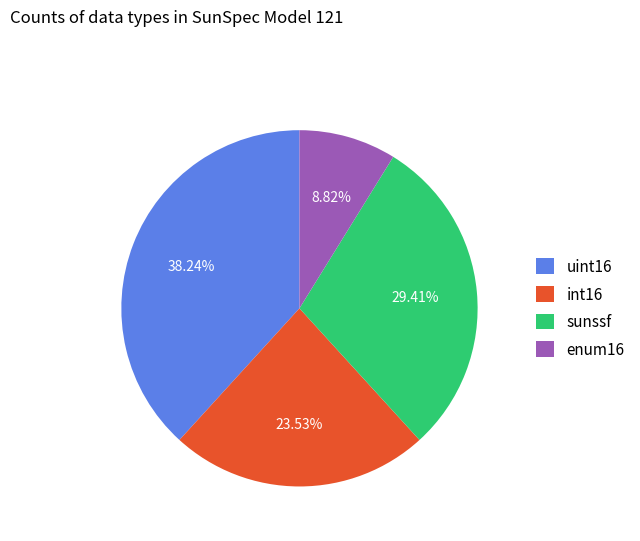

True or false: uint16 accounts for 38% of the total.

True